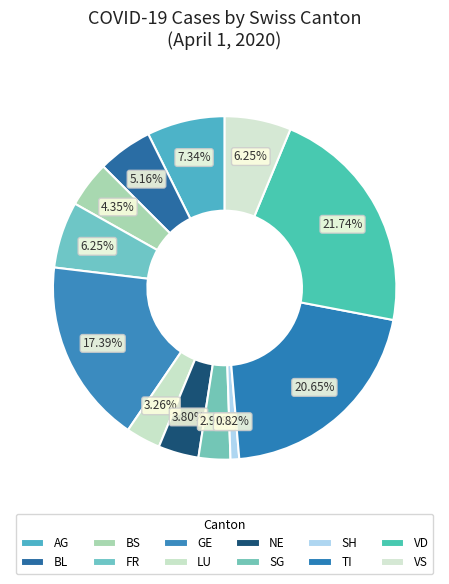

Rank the categories by value from highest to lowest.

VD, TI, GE, AG, FR, VS, BL, BS, NE, LU, SG, SH